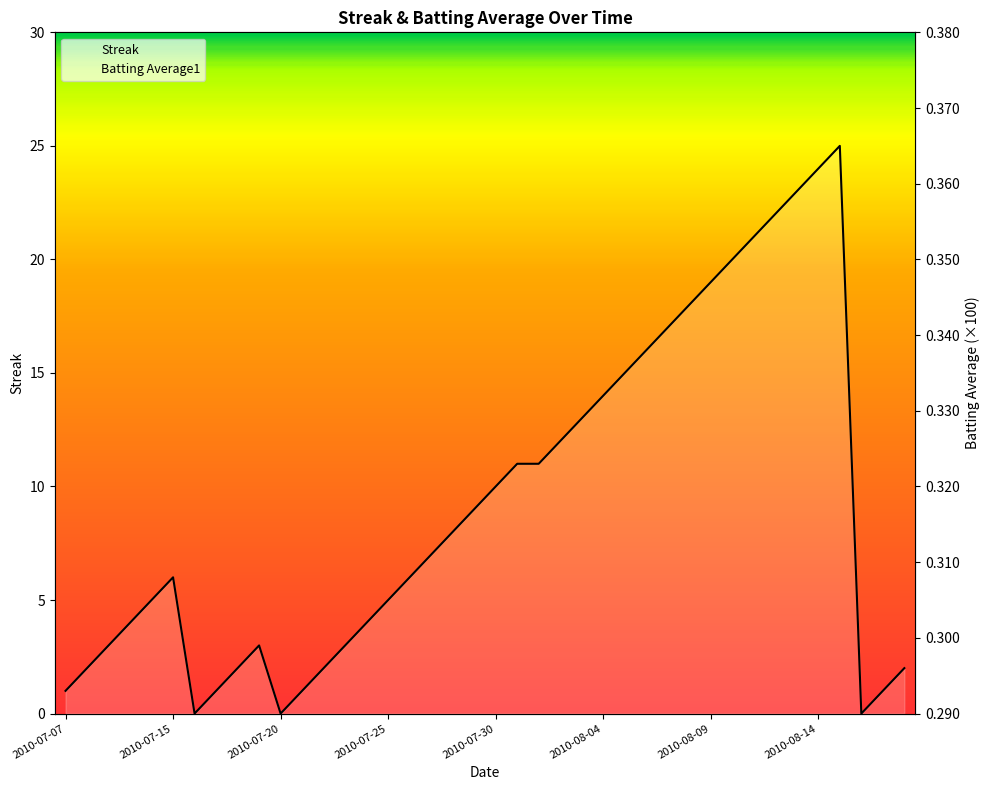

Which series changed the most between 2010-08-16 and 2010-08-18?

Streak